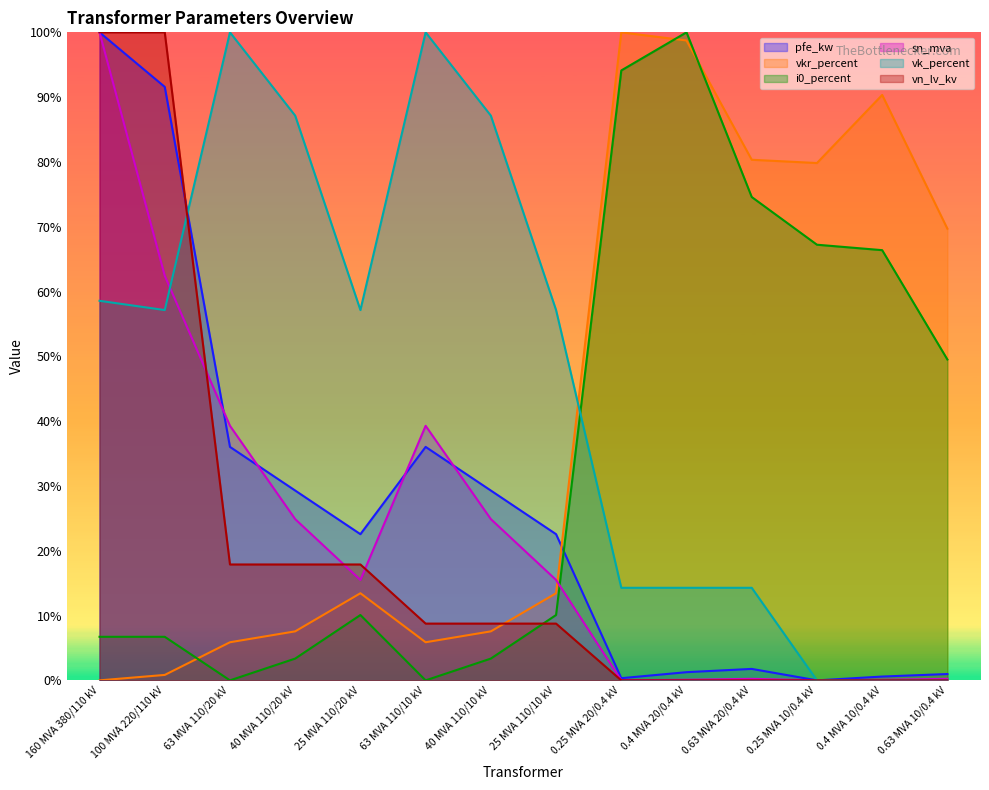

How many lines are shown in the chart?

6